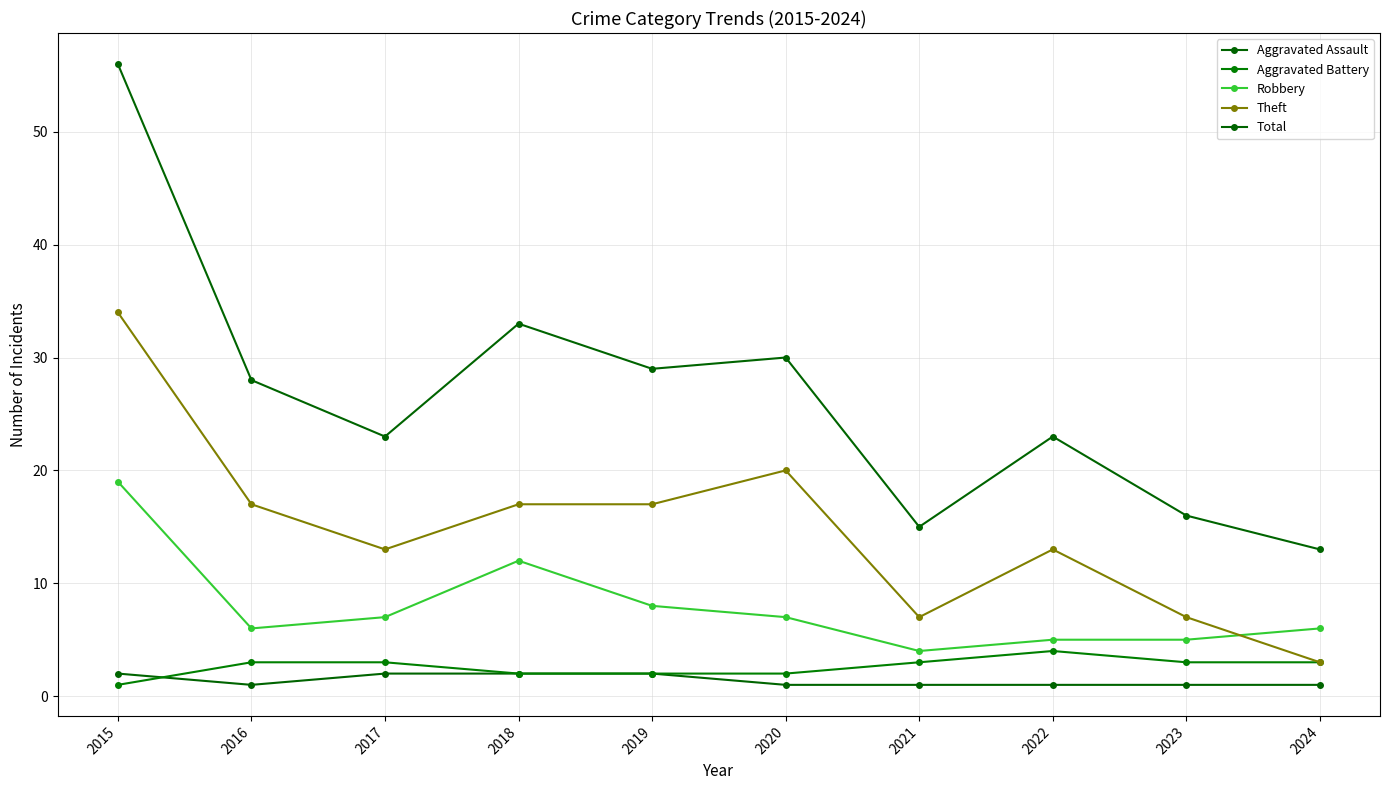

How many distinct data groups are displayed?

5